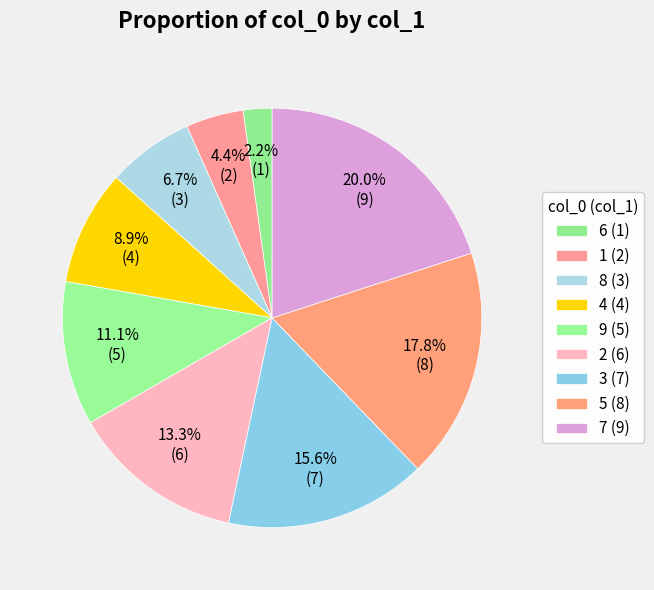

To the nearest percent, what portion does 8 represent?

7%